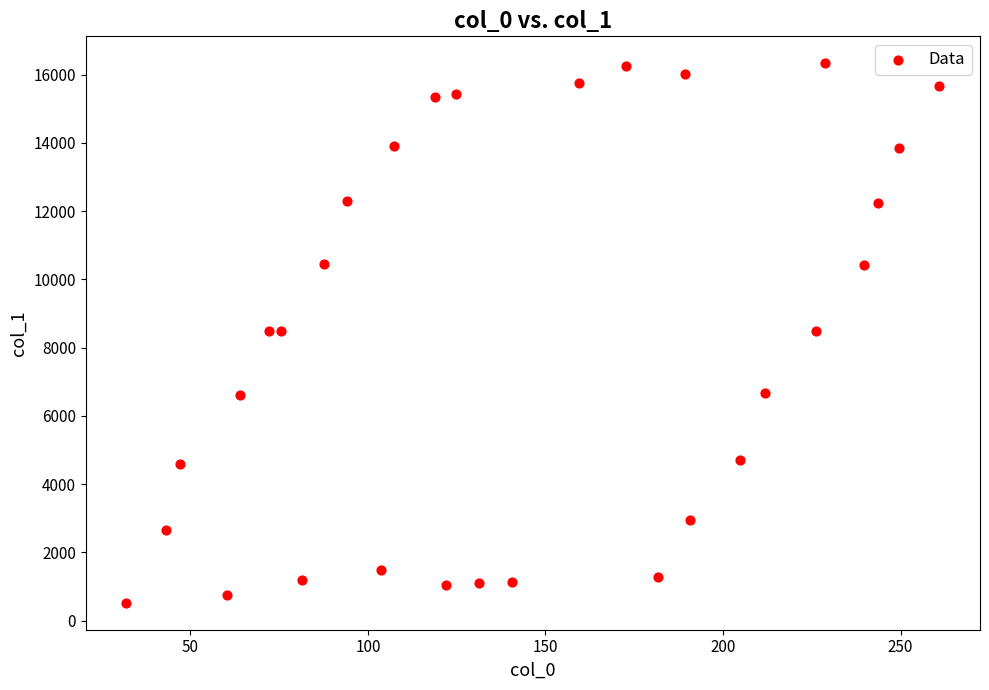

What is the range of Y values (max minus min)?

15809.7